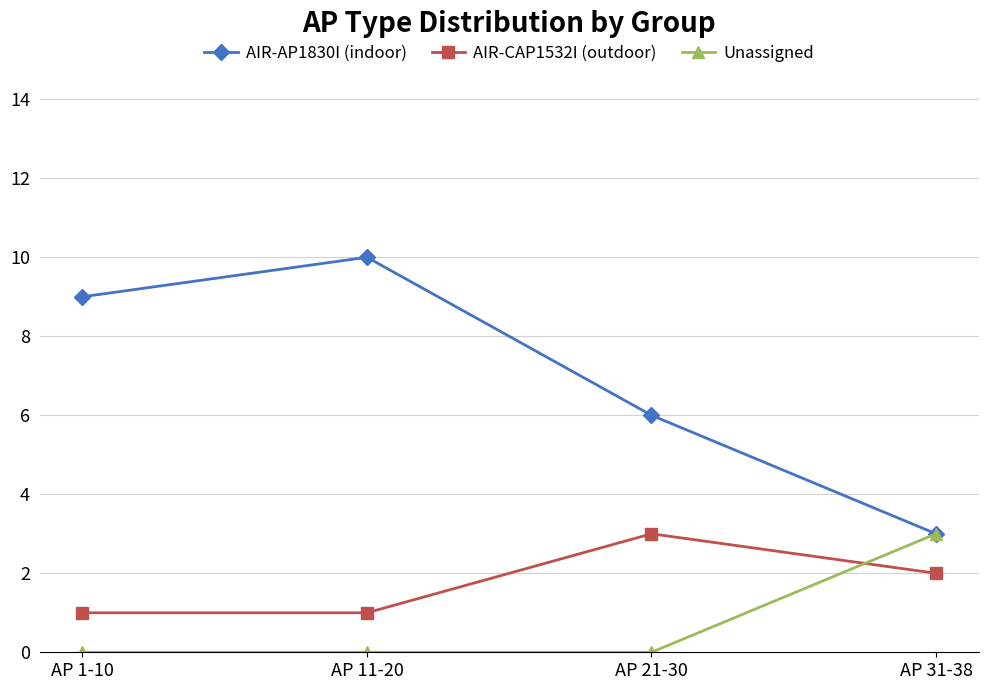

What is the greatest value displayed?

10